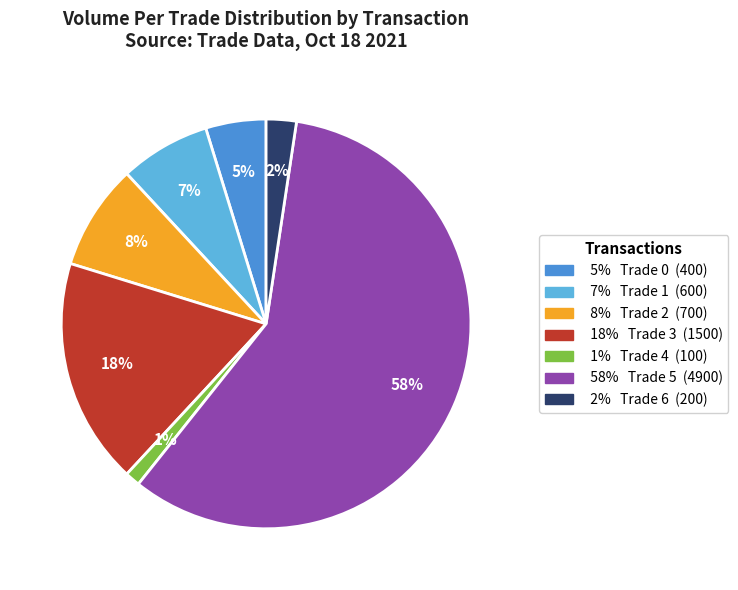

Is there a majority slice in this chart?

Yes